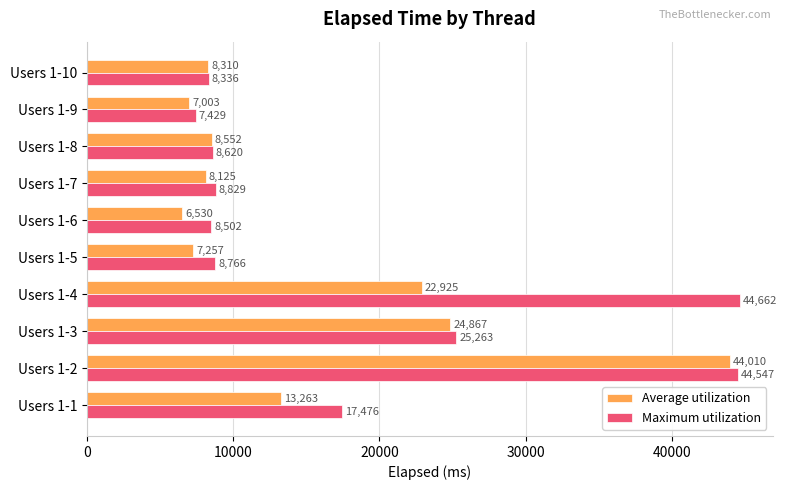

What is the maximum value for Maximum utilization?

44662